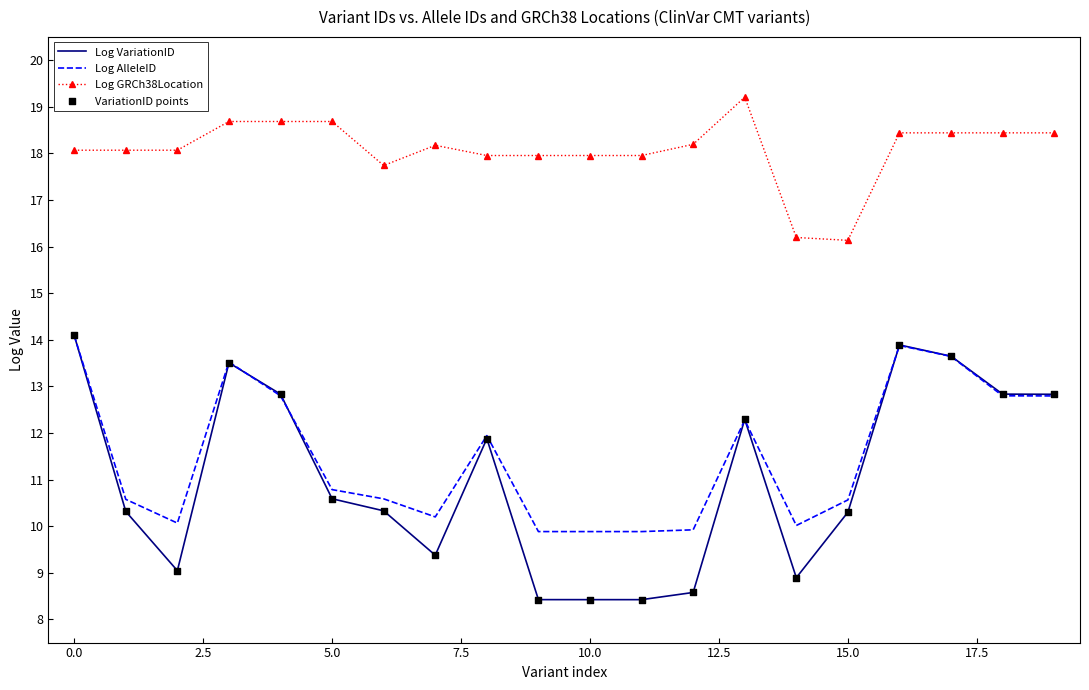

Which series has the largest range (max minus min)?

Log VariationID